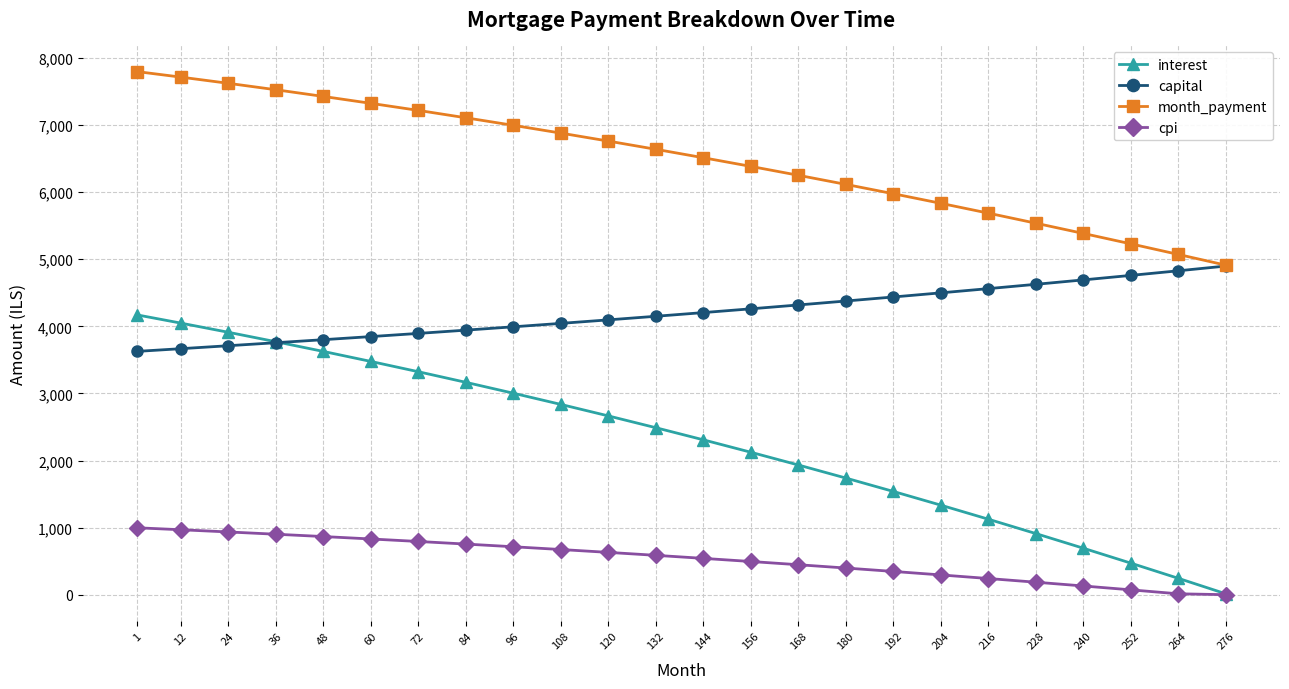

True or false: month_payment and cpi intersect in this chart.

False